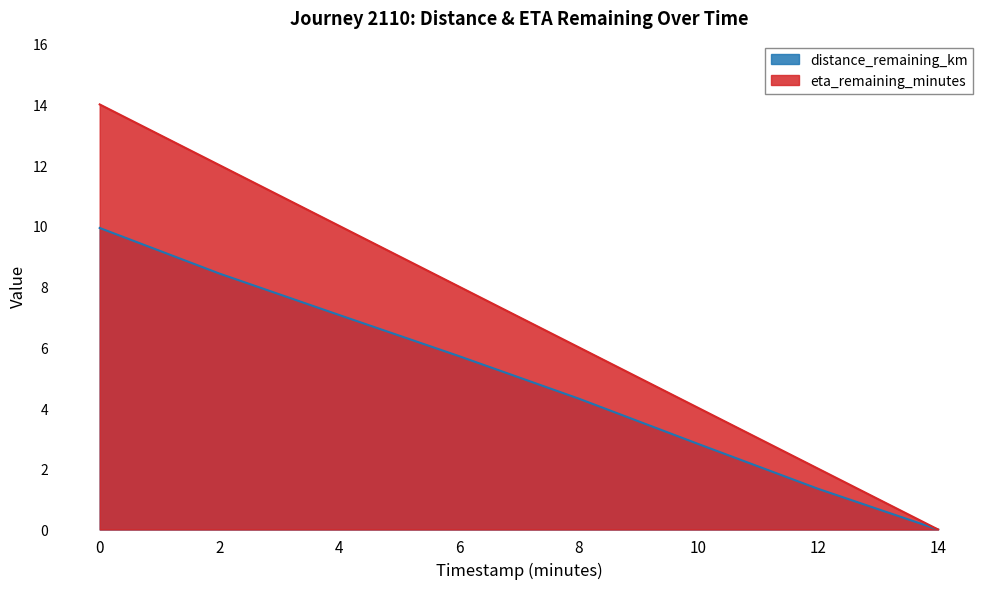

What is the average value of the distance_remaining_km series?

4.9